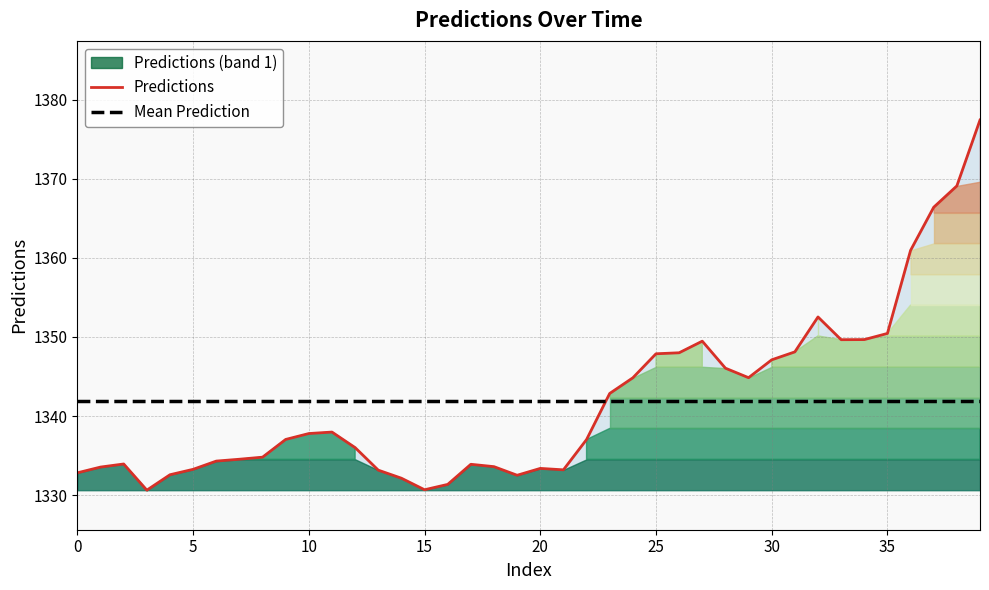

What is the value of the Predictions point at the 28th from the left?

1349.5